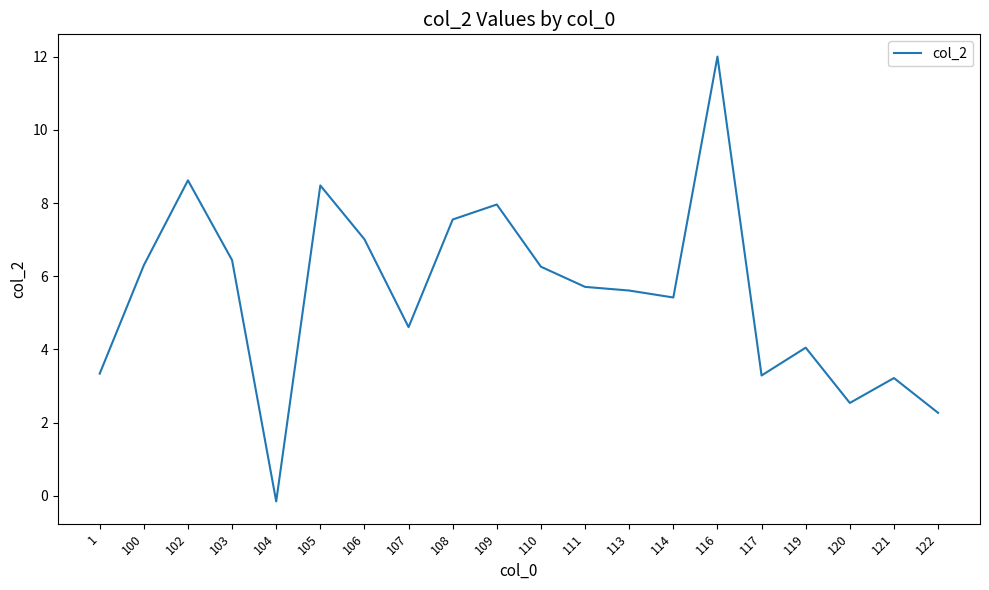

At which category does the chart reach its peak across all series?

116